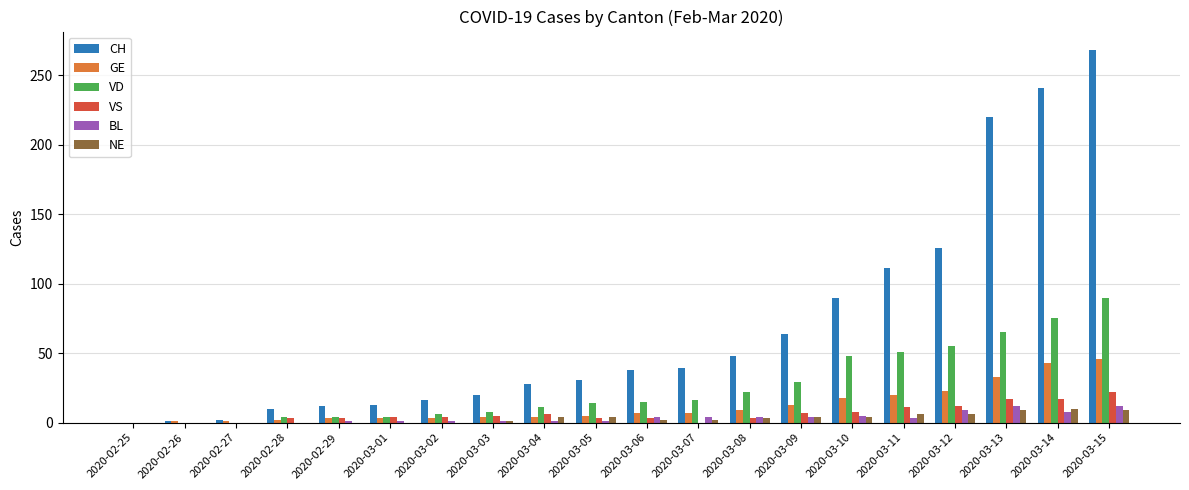

Between 2020-03-11 and 2020-03-15, which series saw the biggest shift?

CH